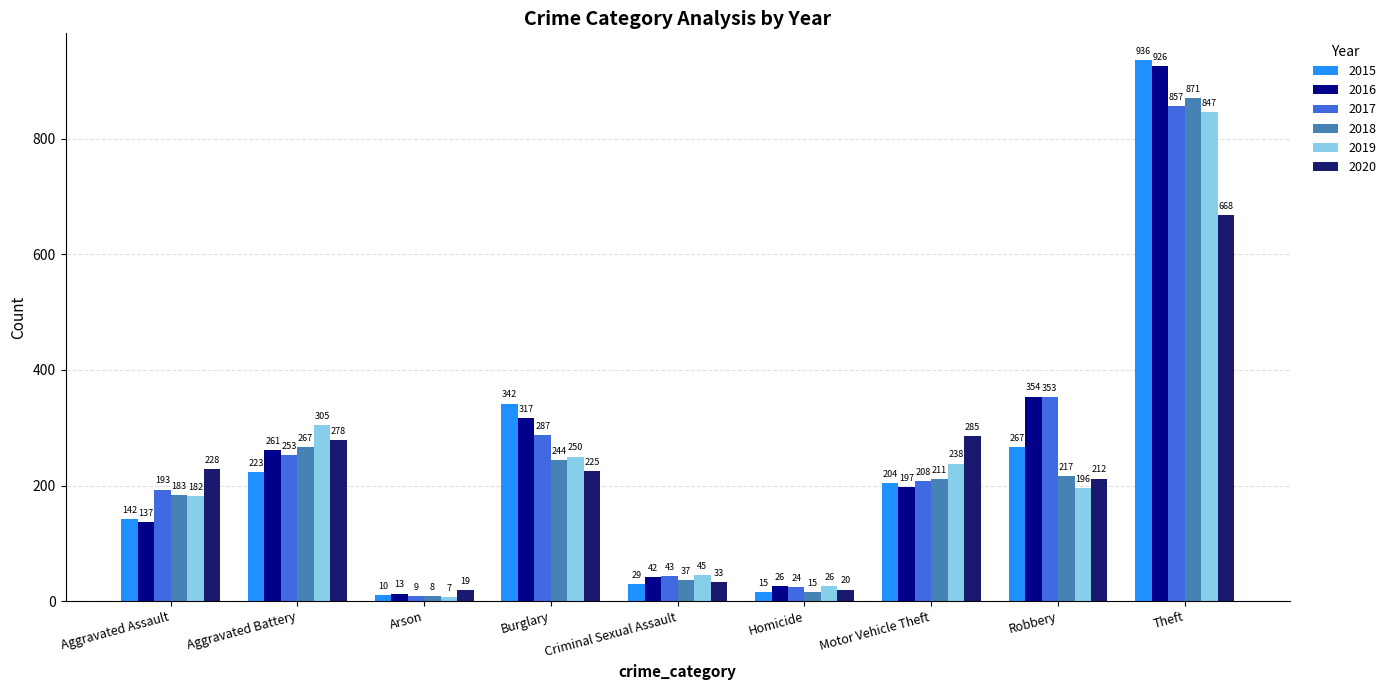

What is the maximum value for 2020?

668